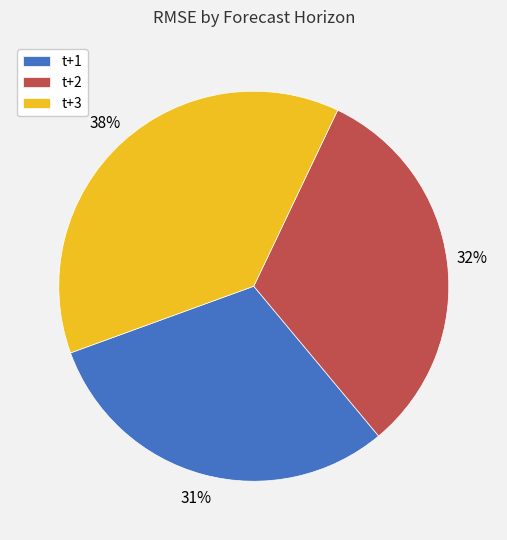

What is the largest slice in the pie chart?

t+3